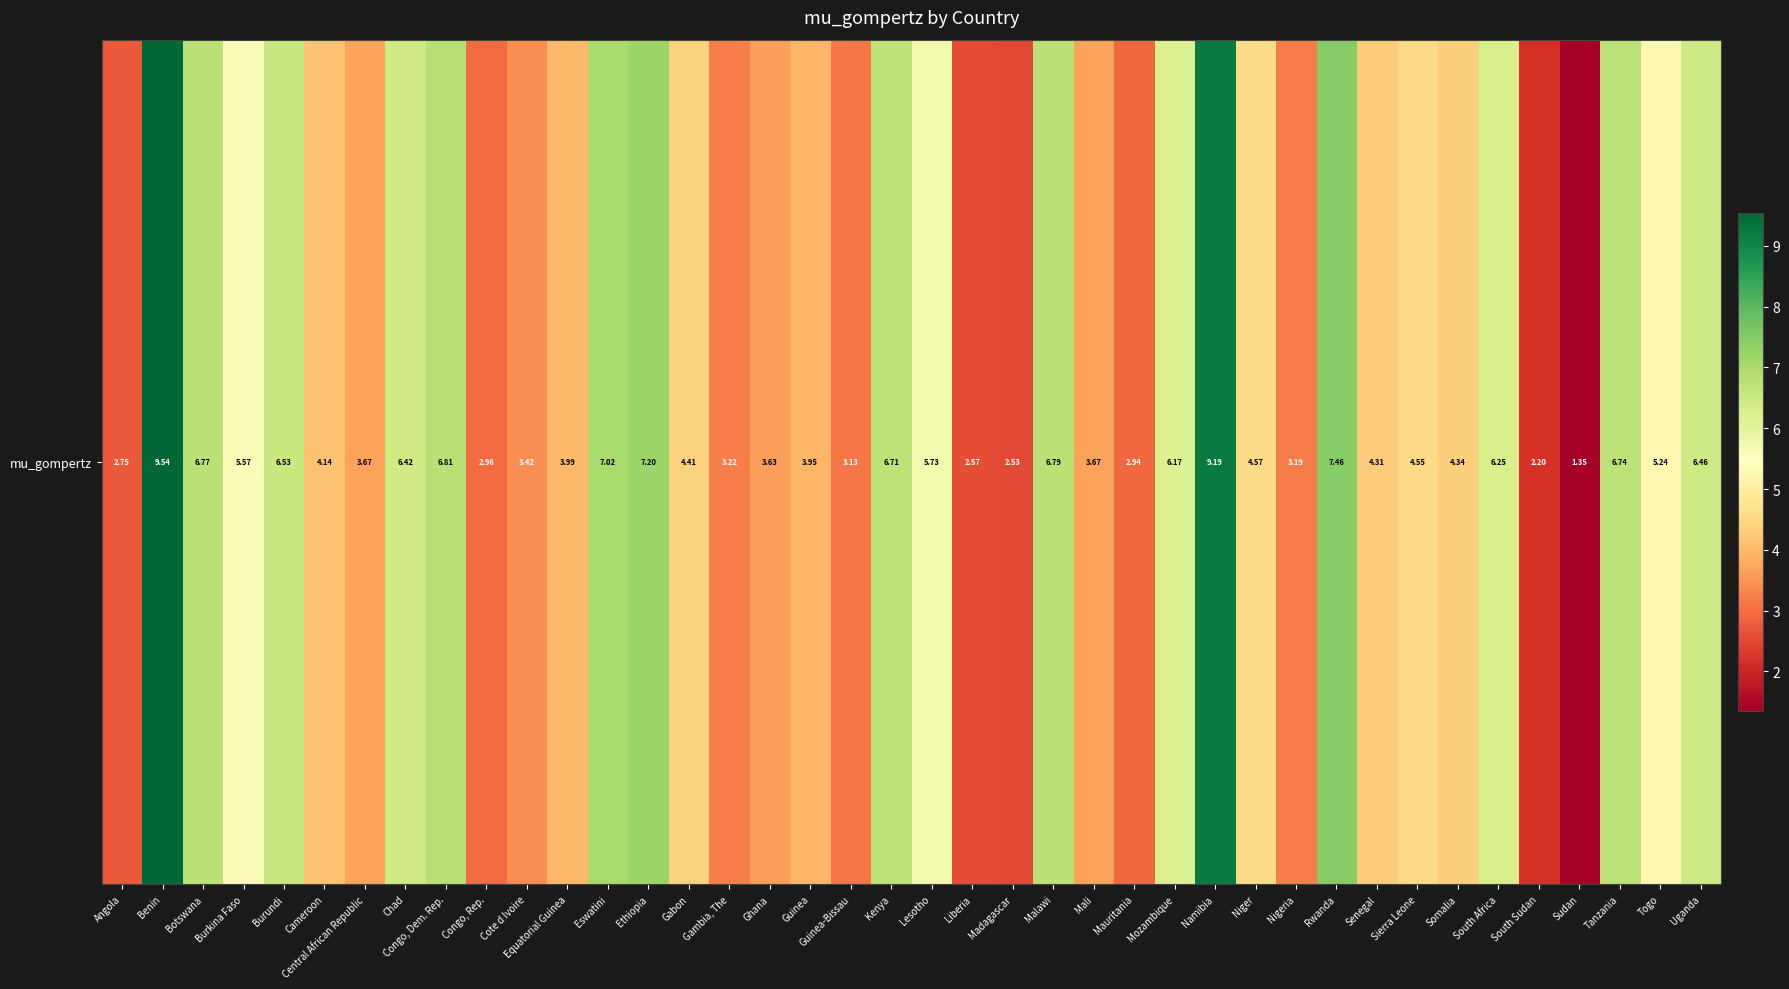

True or false: the data shows 6.9 at Niger.

False